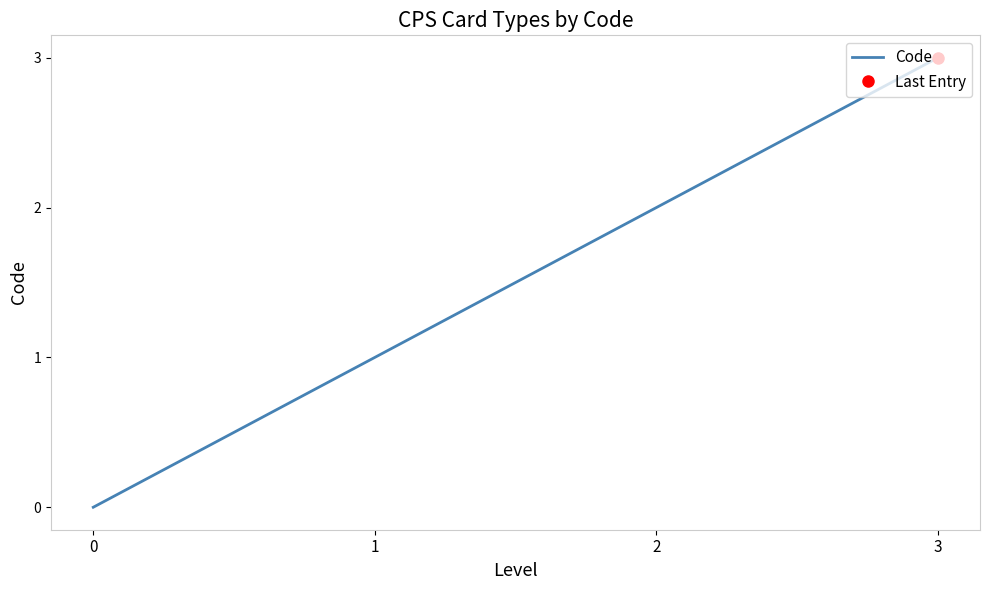

True or false: the data shows 2 at 0.

False